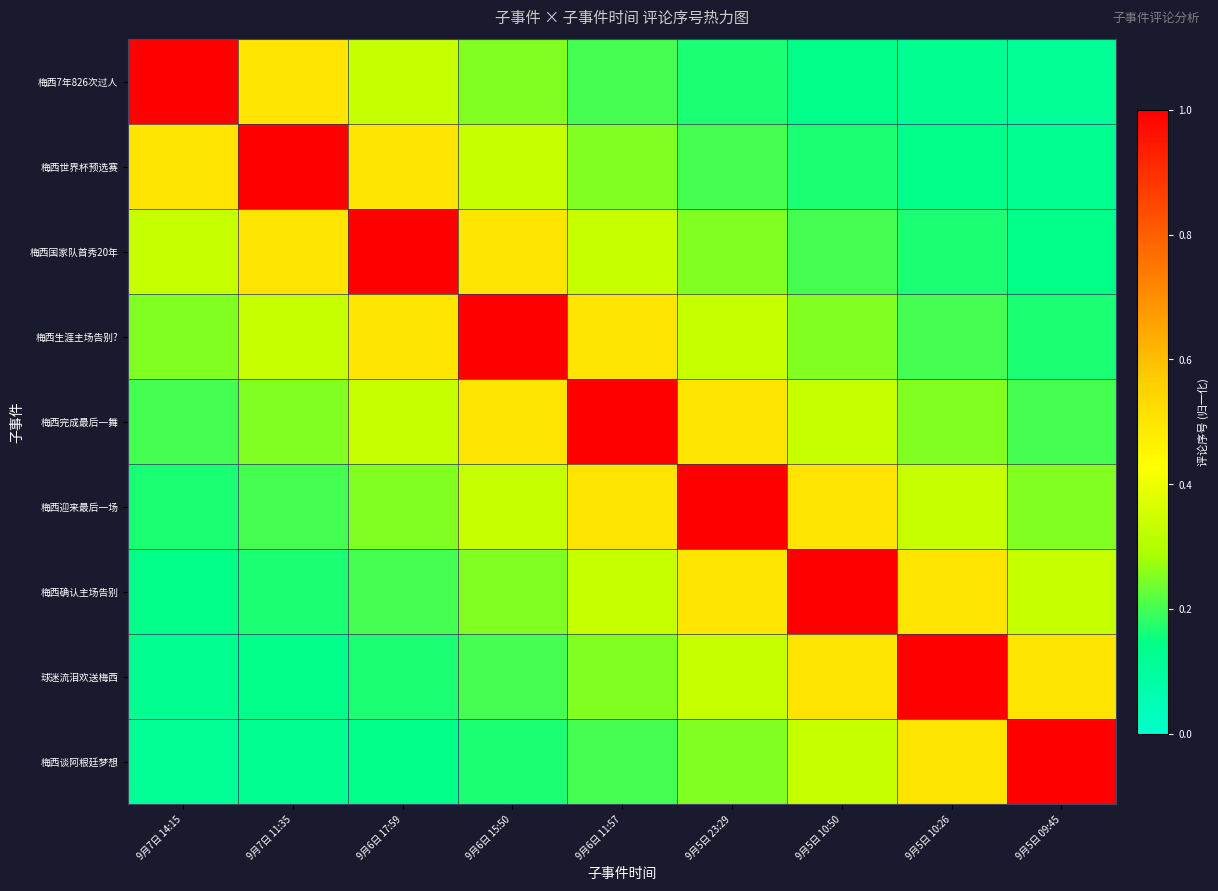

Which series changed the most between 9月7日 14:15 and 9月6日 17:59?

梅西7年826次过人